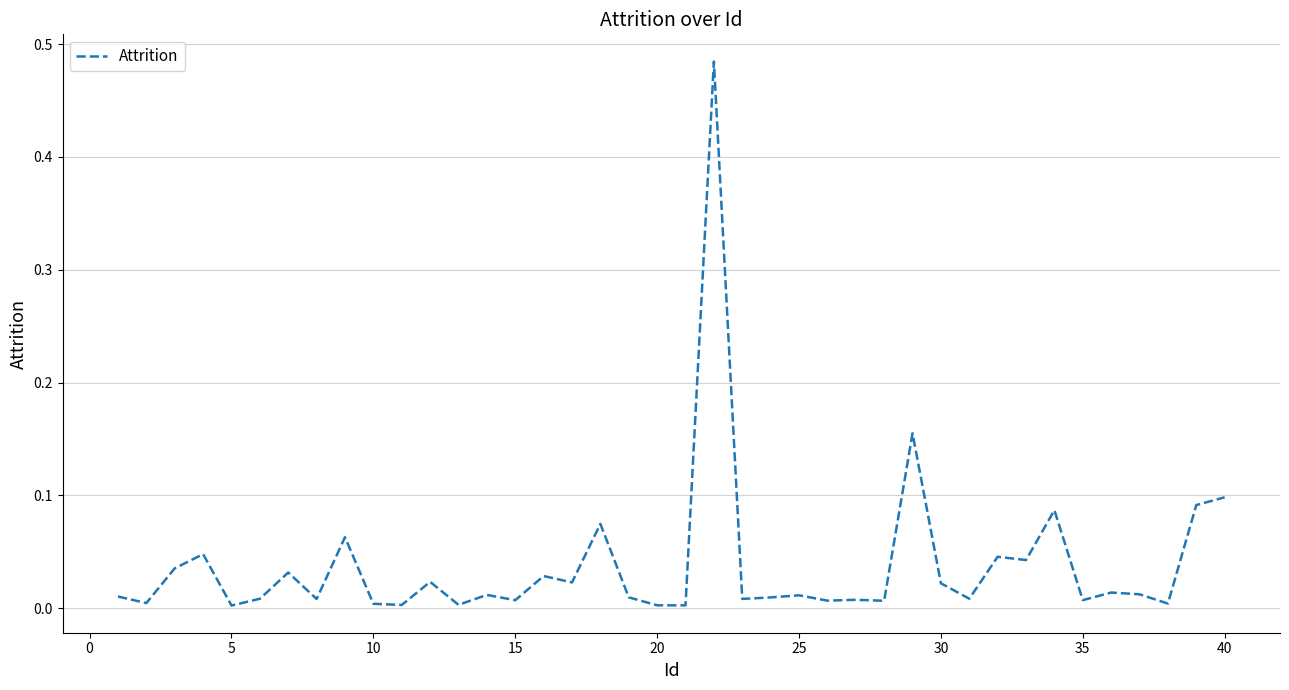

True or false: the data shows 0.0 at 5.

True